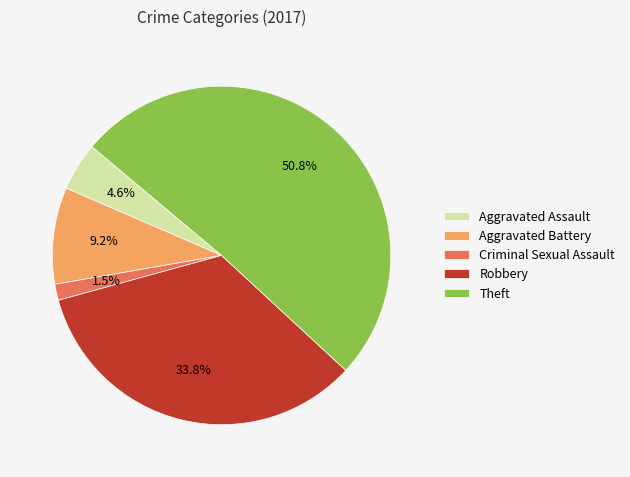

Which category accounts for the majority?

Theft